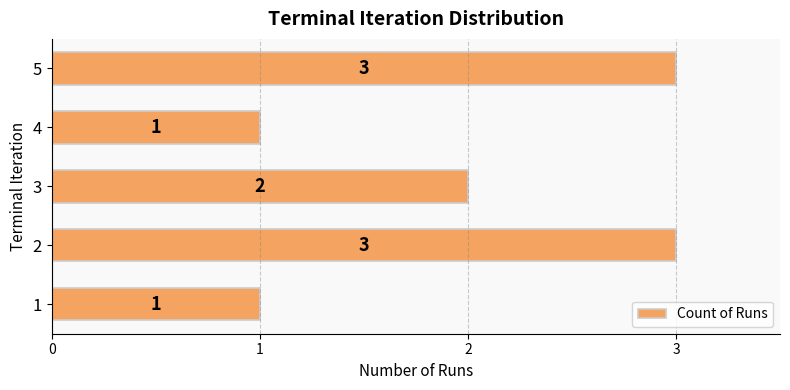

Are the bars horizontal?

Yes